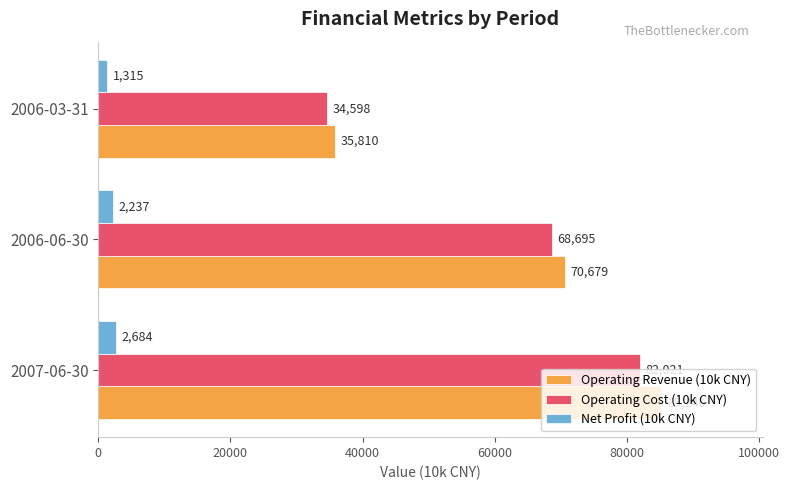

What is the difference between the maximum and minimum values in the Net Profit (10k CNY) series?

1369